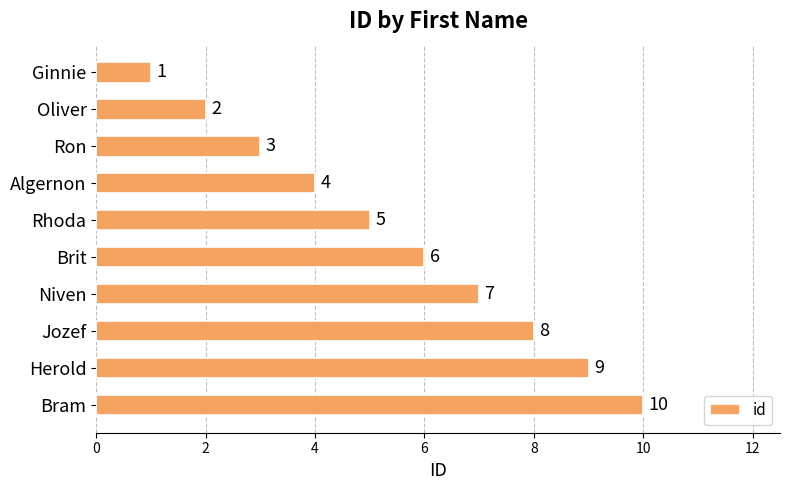

Which has a higher value, Oliver or Brit?

Brit